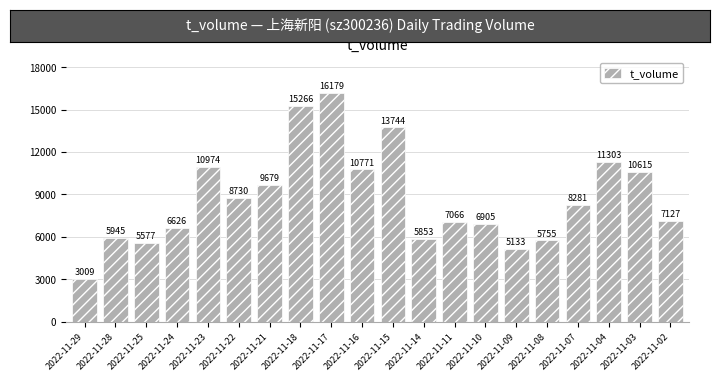

Are the bars grouped side by side (vs. stacked)?

No